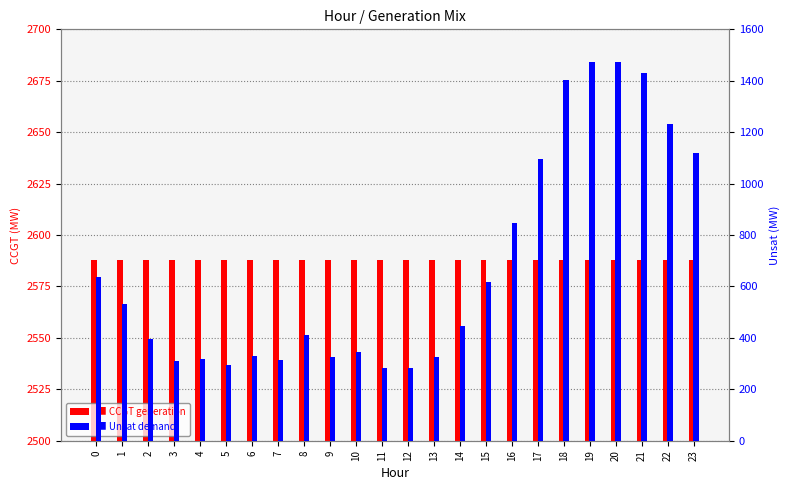

What is the total value across all series at 3?

2900